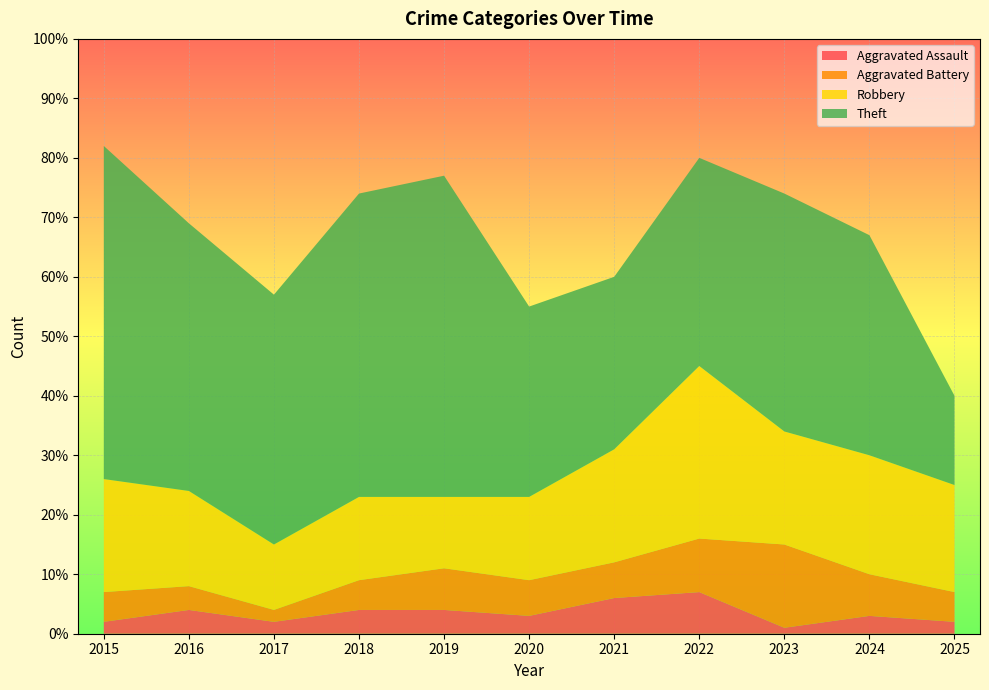

Reading right to left, extract all data points from this chart.

Aggravated Assault: 2	3	1	7	6	3	4	4	2	4	2
Aggravated Battery: 5	7	14	9	6	6	7	5	2	4	5
Robbery: 18	20	19	29	19	14	12	14	11	16	19
Theft: 15	37	40	35	29	32	54	51	42	45	56